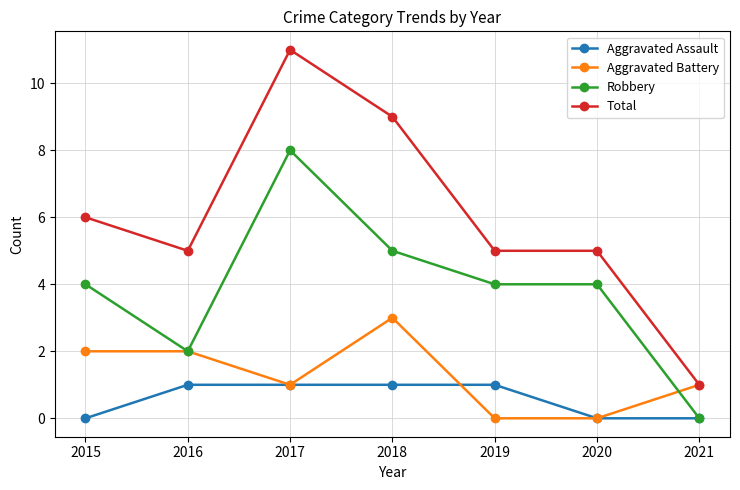

Does the chart have visible grid lines?

Yes